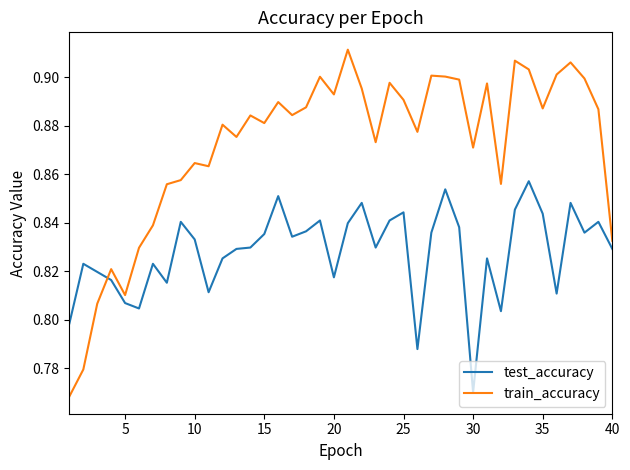

How many categories are shown in the chart?

40